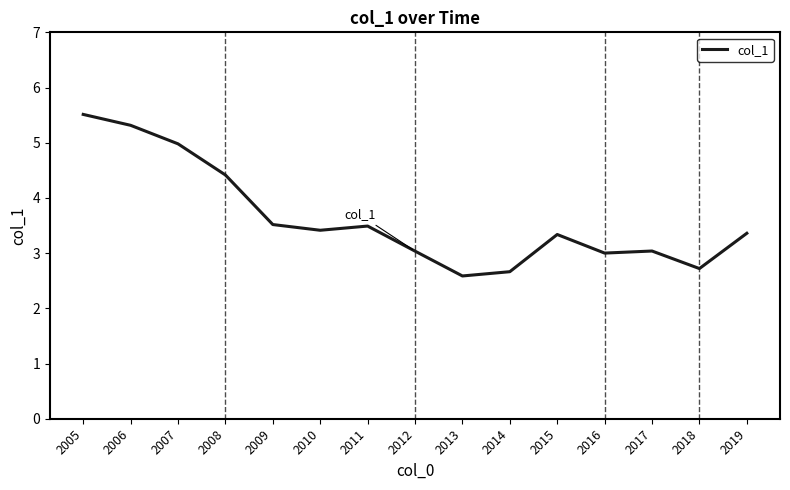

What is the change in value from 2010 to 2014?

-0.8